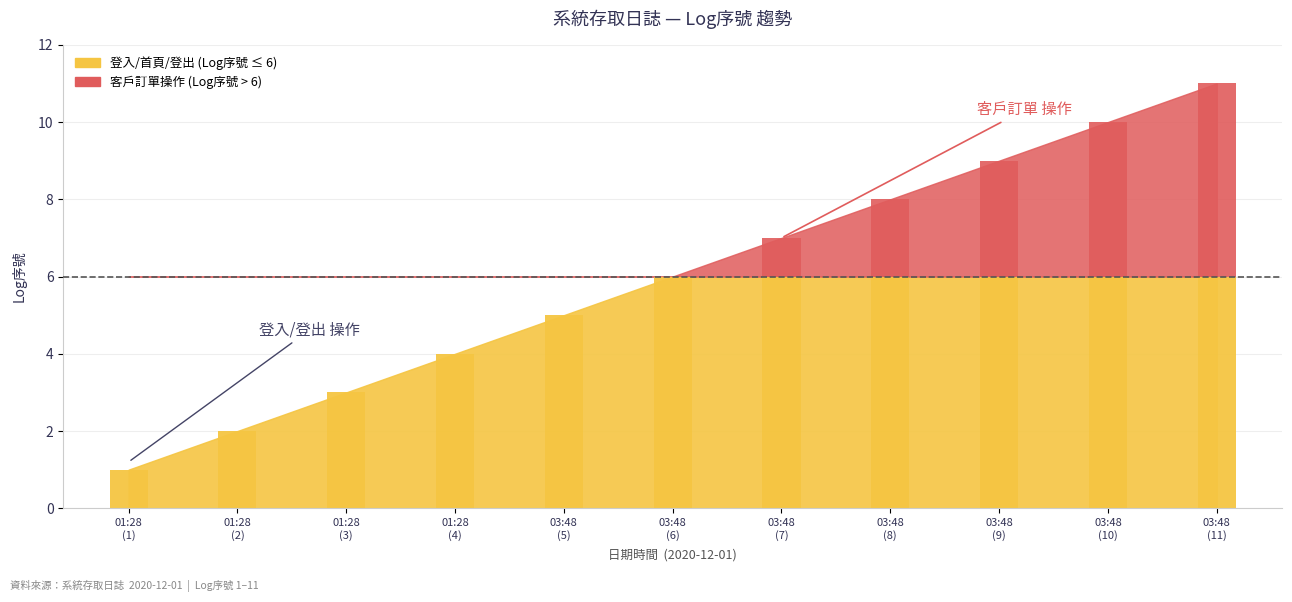

What is the difference between the maximum and minimum values?

10